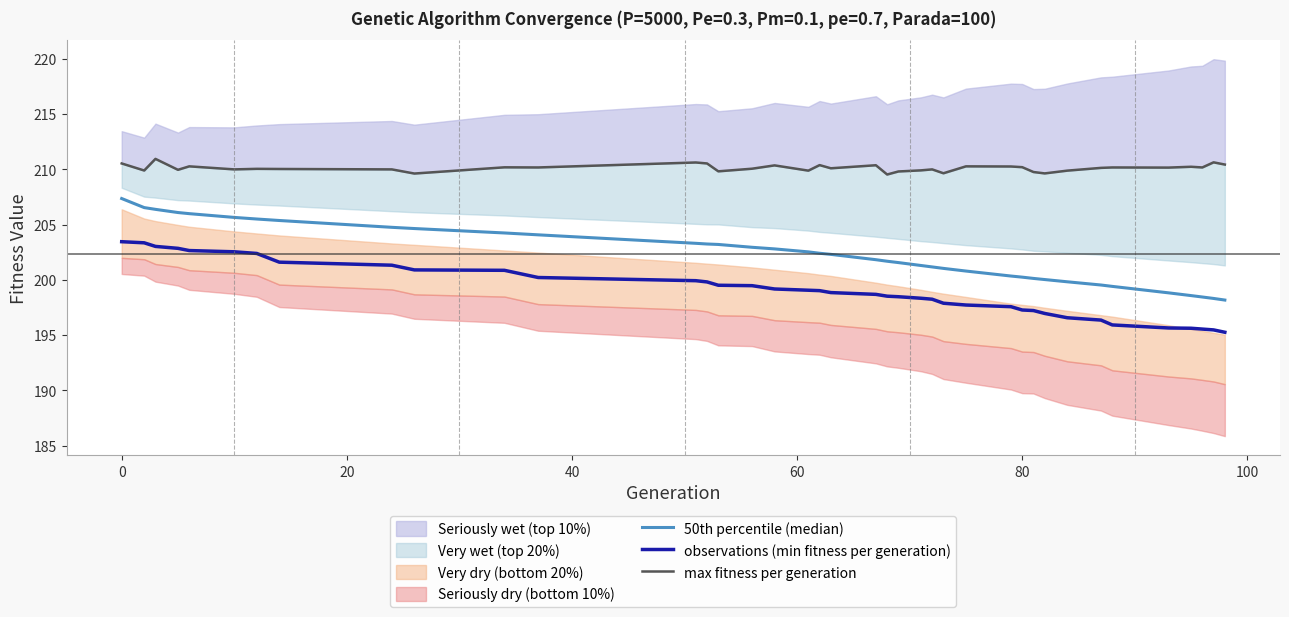

How many categories are shown in the chart?

39